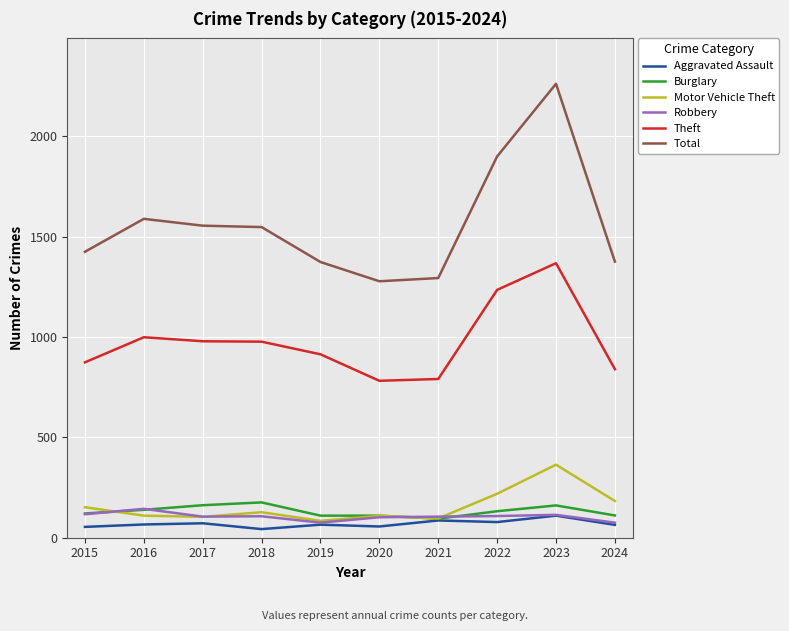

In Motor Vehicle Theft, how many points are lower than both neighbors (excluding endpoints)?

3